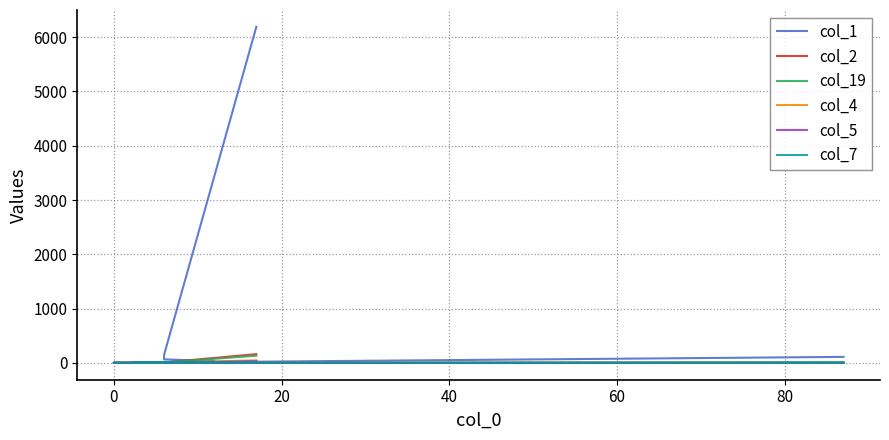

True or false: col_7 and col_5 intersect in this chart.

False